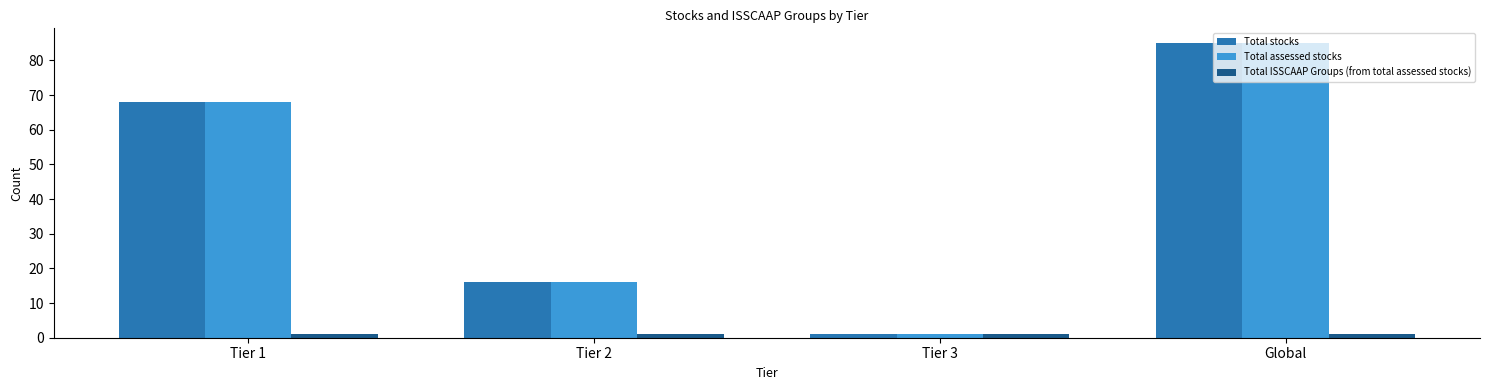

Reading right to left, extract all data points from this chart.

Total stocks: Global=85	Tier 3=1	Tier 2=16	Tier 1=68
Total assessed stocks: Global=85	Tier 3=1	Tier 2=16	Tier 1=68
Total ISSCAAP Groups (from total assessed stocks): Global=1	Tier 3=1	Tier 2=1	Tier 1=1